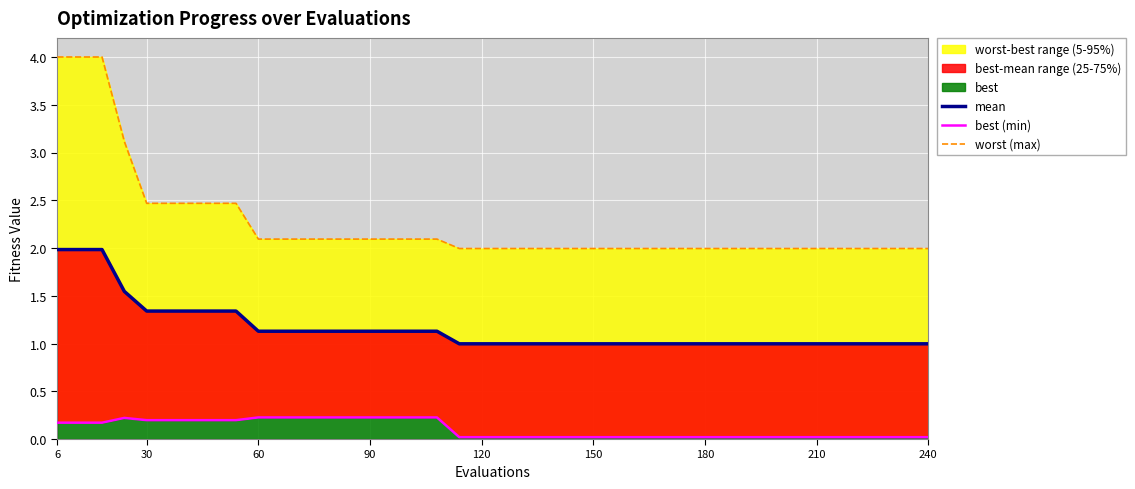

What is the sum of all mean values?

46.3